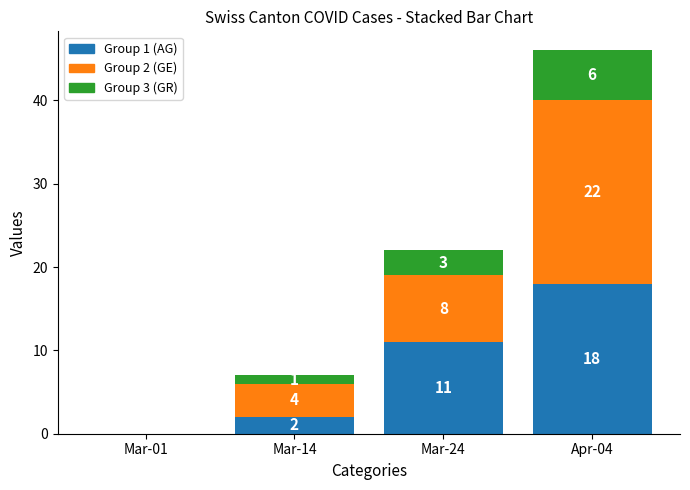

What is the total value across all series at Apr-04?

46